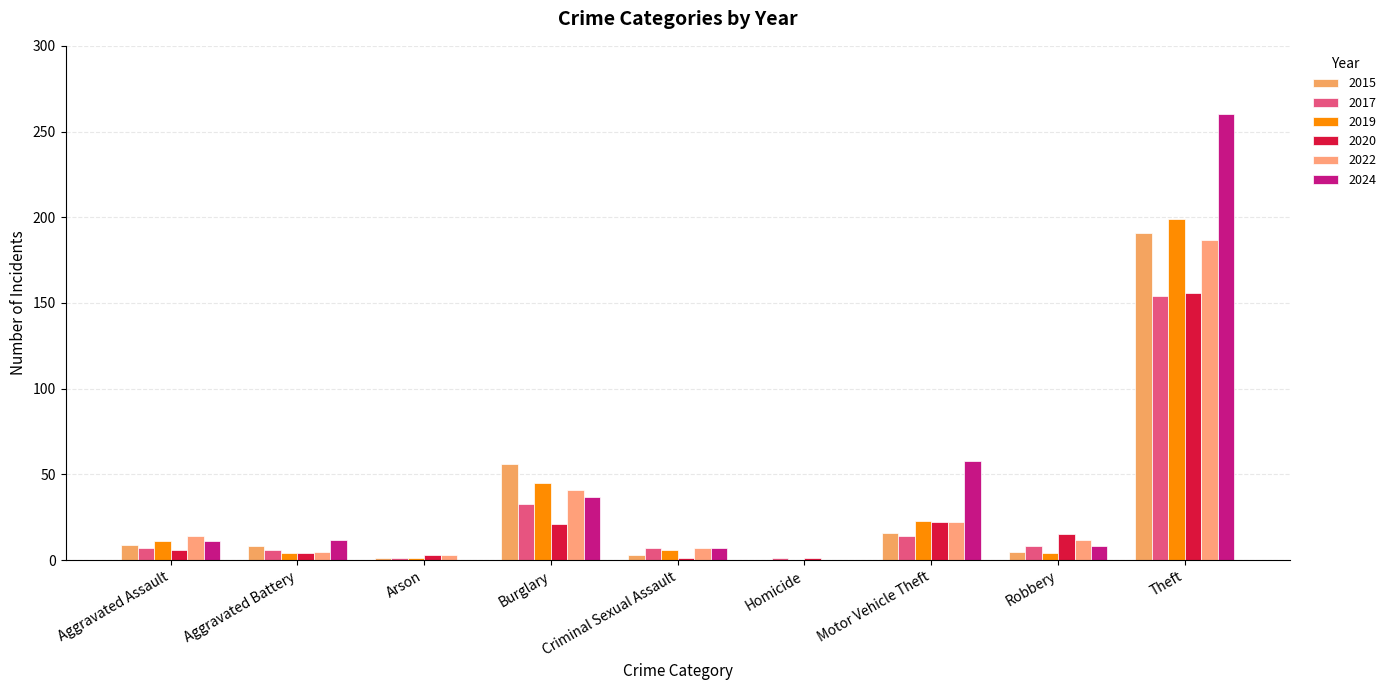

Is it true that 2019 equals 80 at Theft?

False